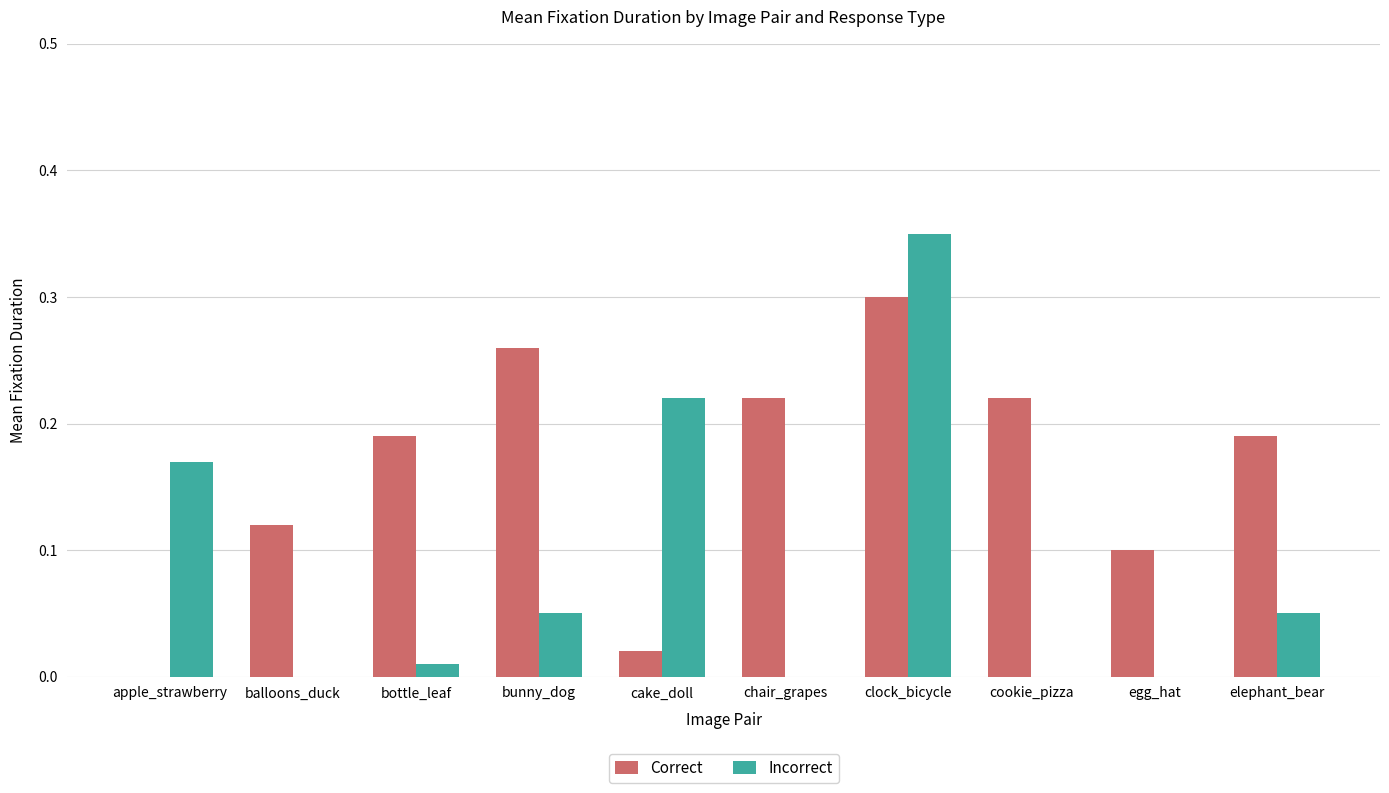

Which series changed the most between balloons_duck and cookie_pizza?

Correct